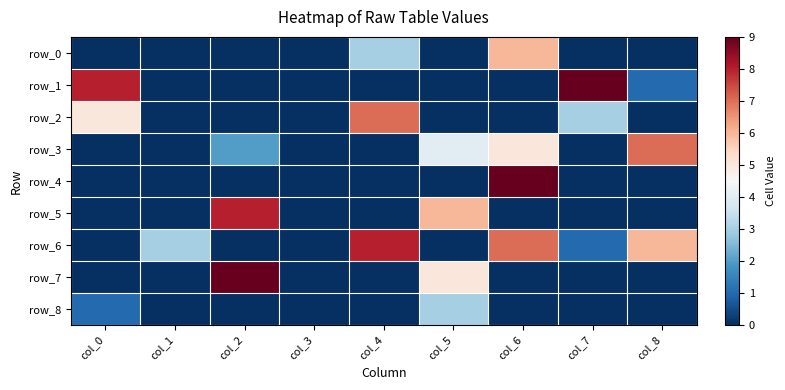

Where is row_3 nearest to the value 3?

col_2